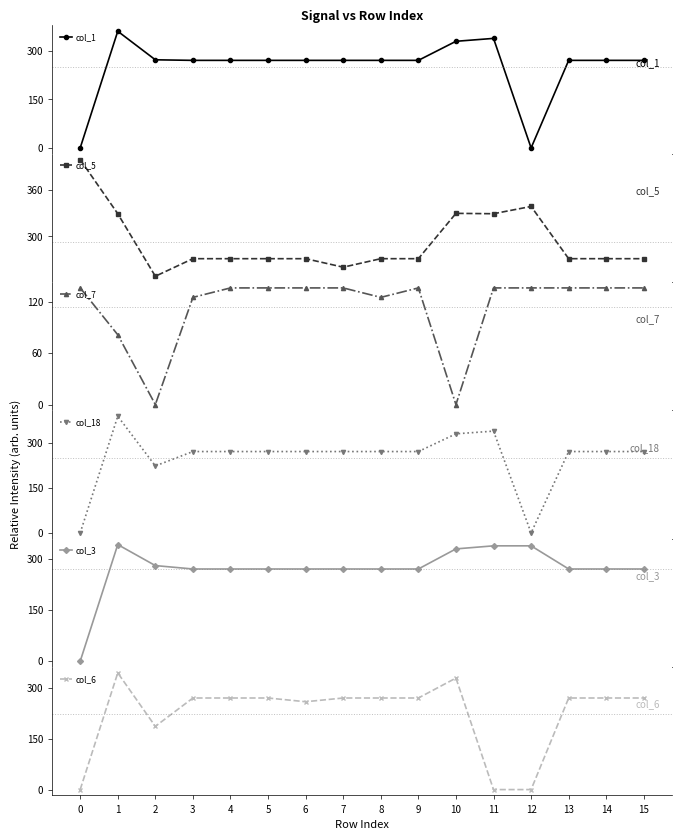

At which label does col_1 first exceed 271?

1